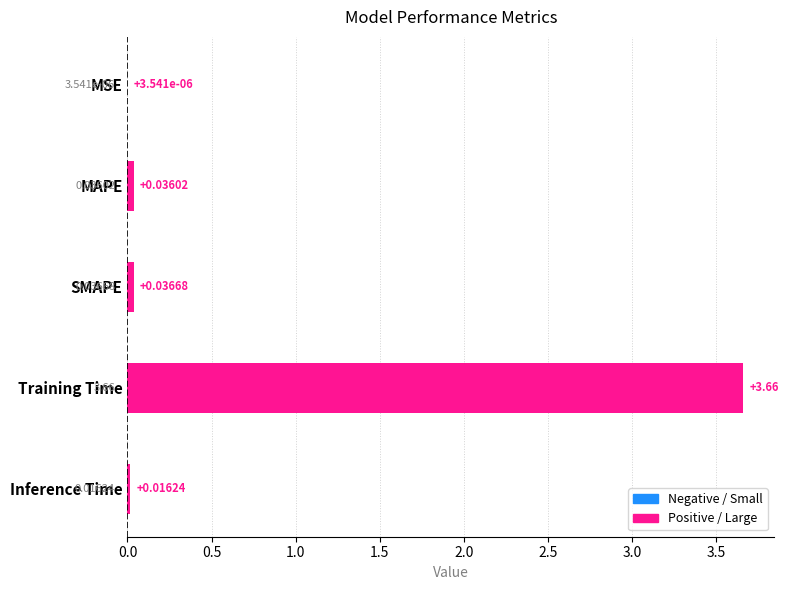

At which category does the chart reach its peak across all series?

Training Time